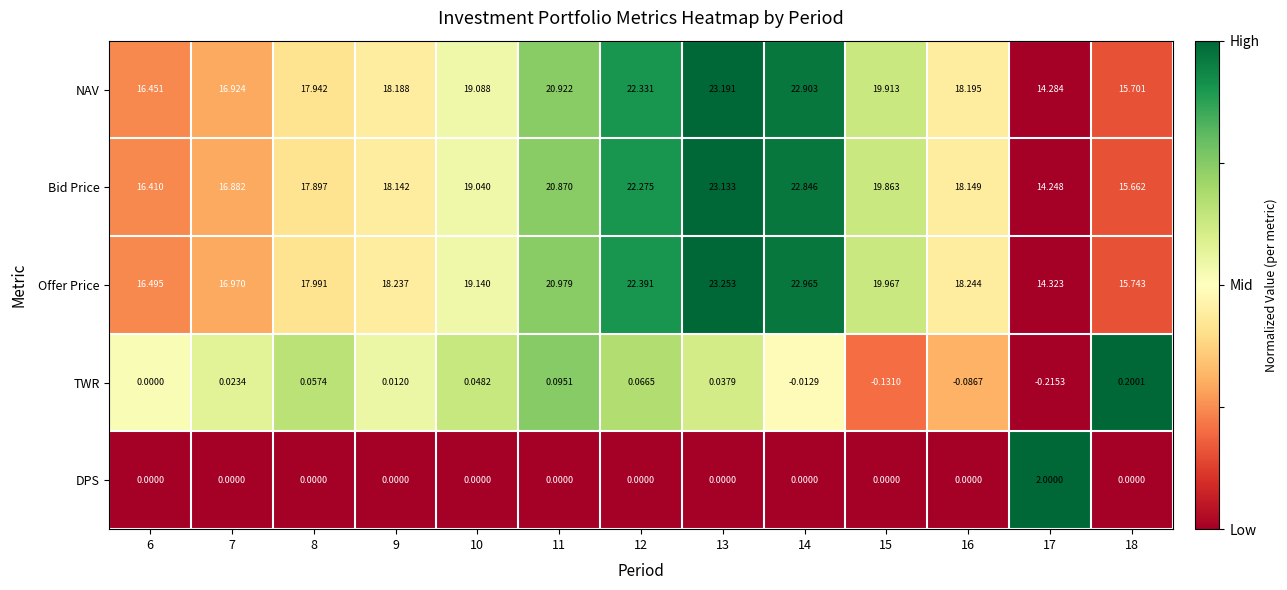

Which series changed the most between 8 and 10?

Offer Price